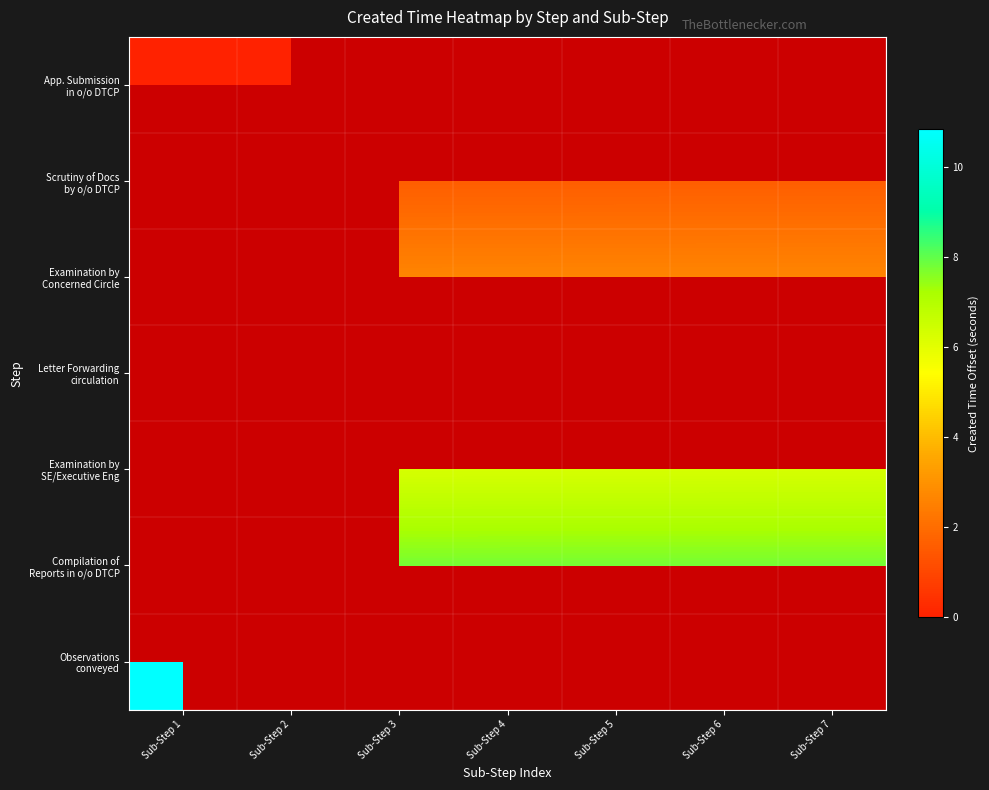

How many values in Scrutiny of Docs by o/o DTCP are above zero?

5